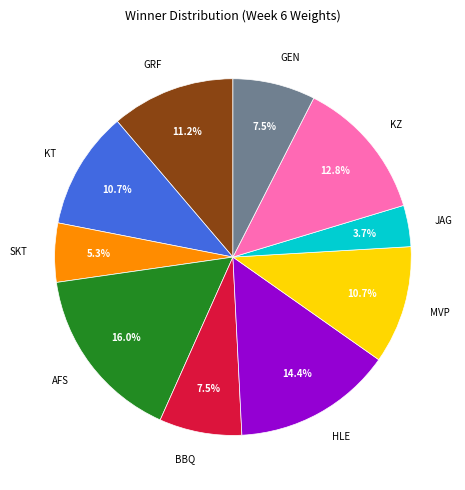

What percentage is NOT represented by SKT?

94.7%